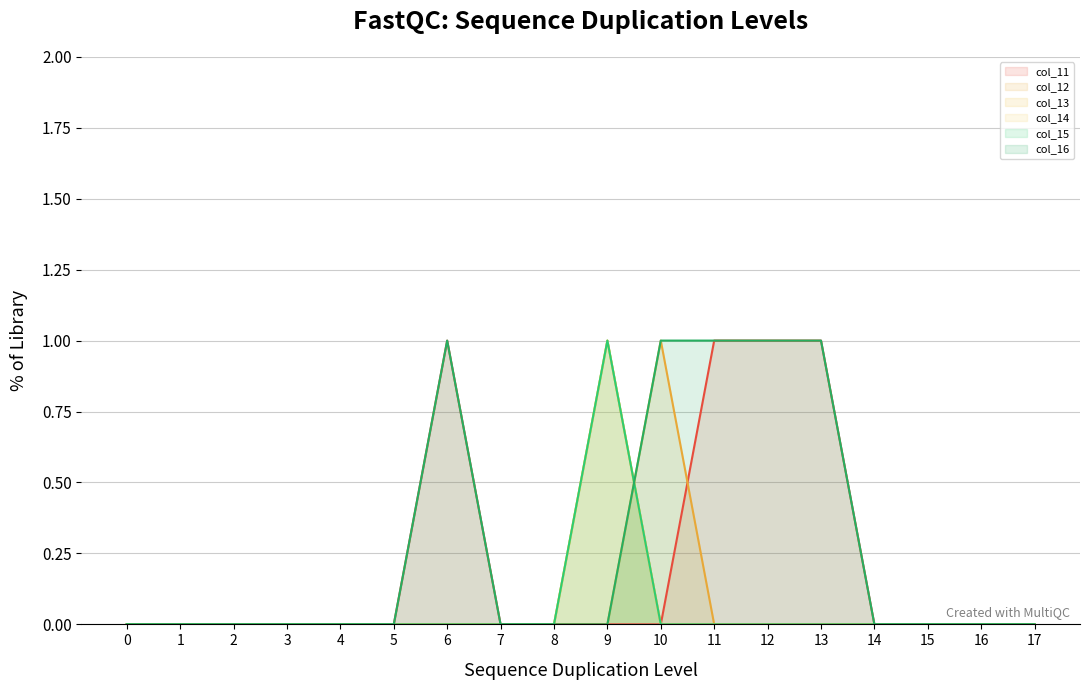

At which category does col_14_line reach its first local peak?

9